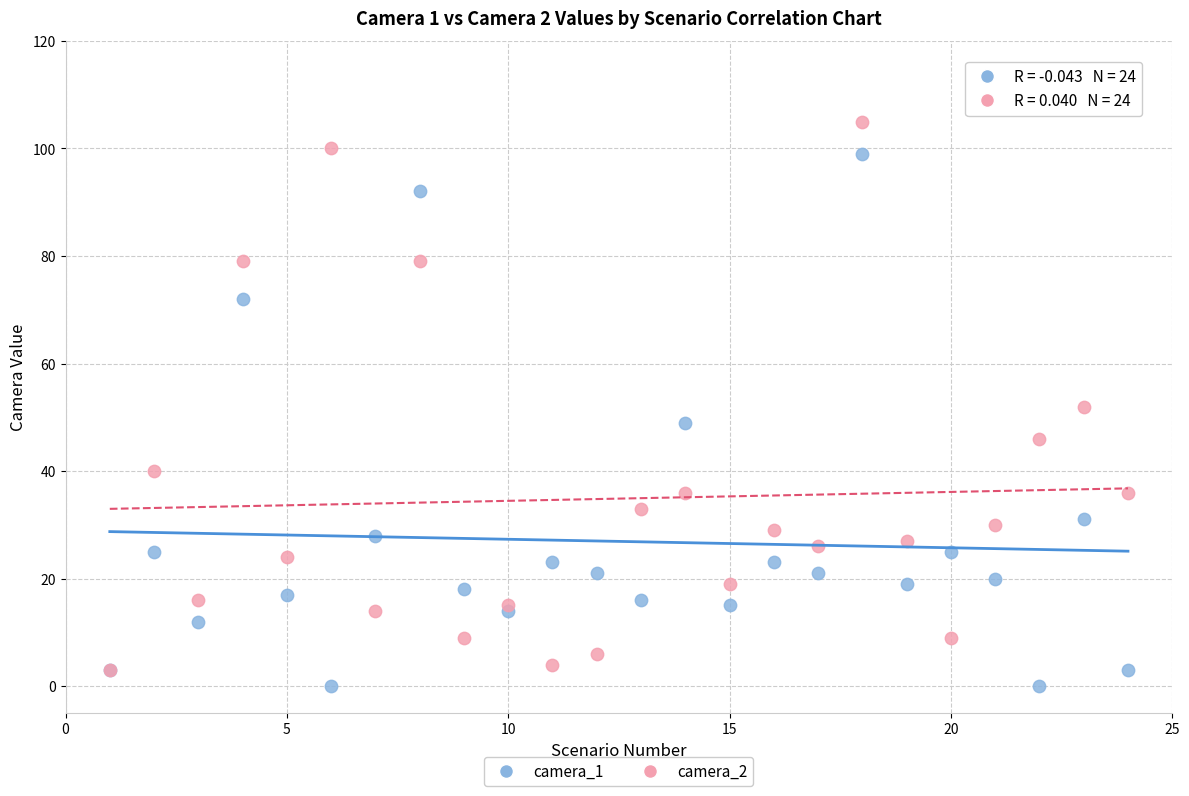

Which series reaches the maximum Y coordinate?

camera_2